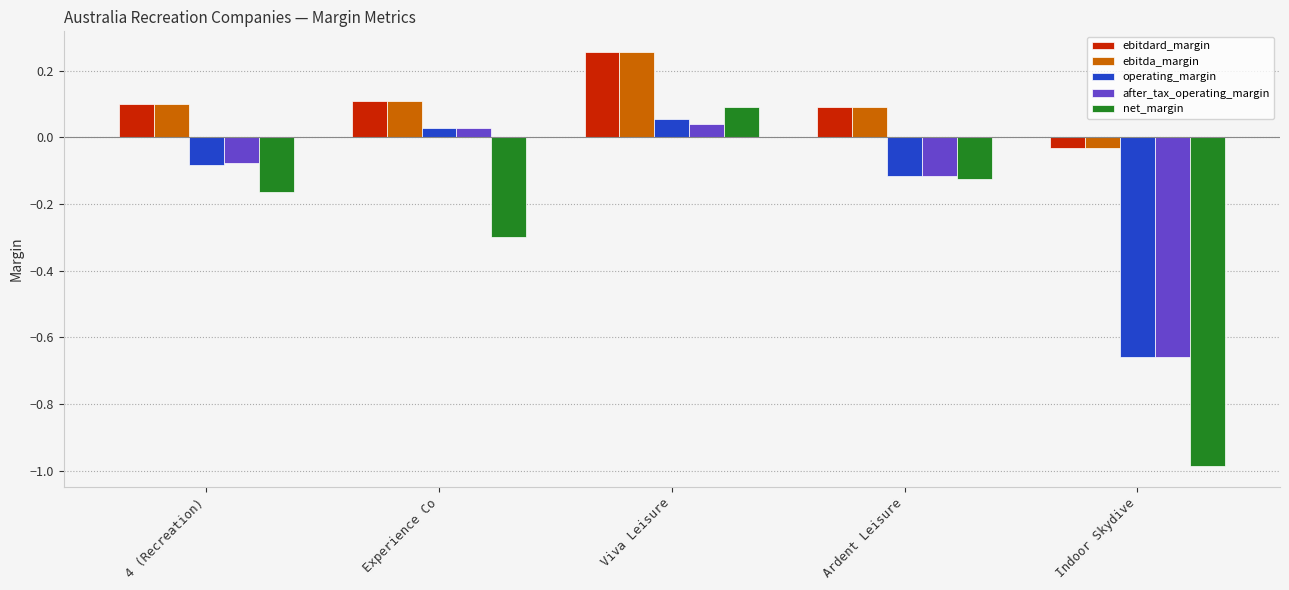

At which label does after_tax_operating_margin first exceed 0?

Experience Co